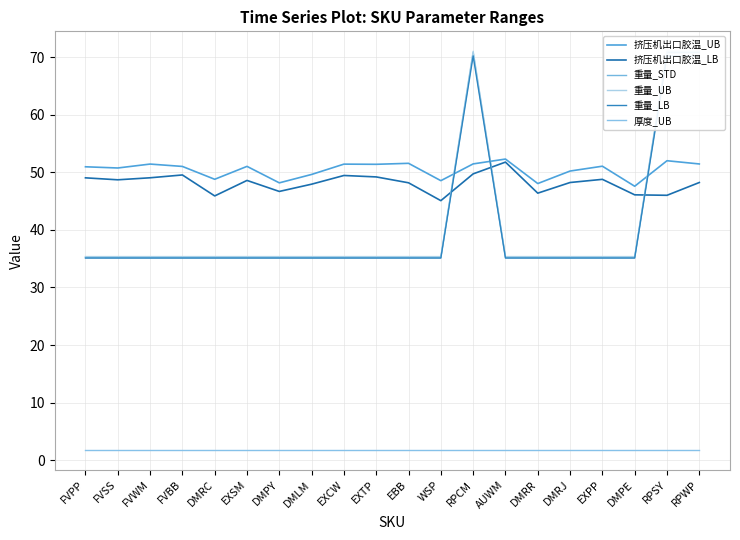

True or false: 厚度_UB and 重量_UB cross at least once.

False